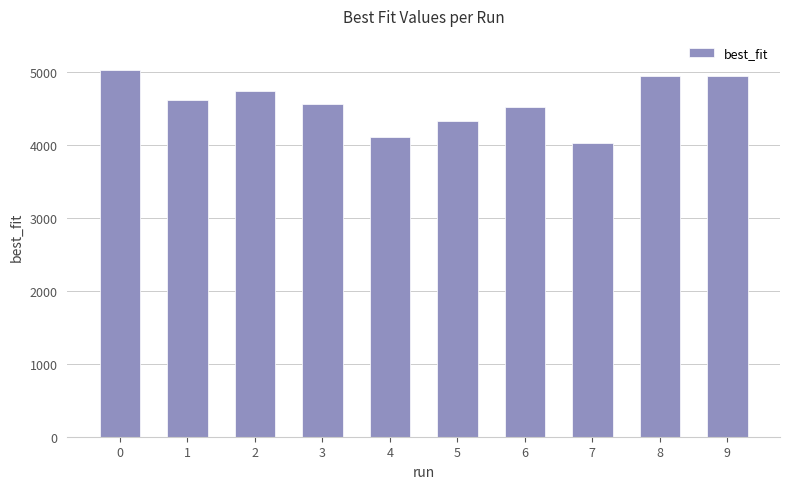

What is the change in value from 2 to 3?

-181.5